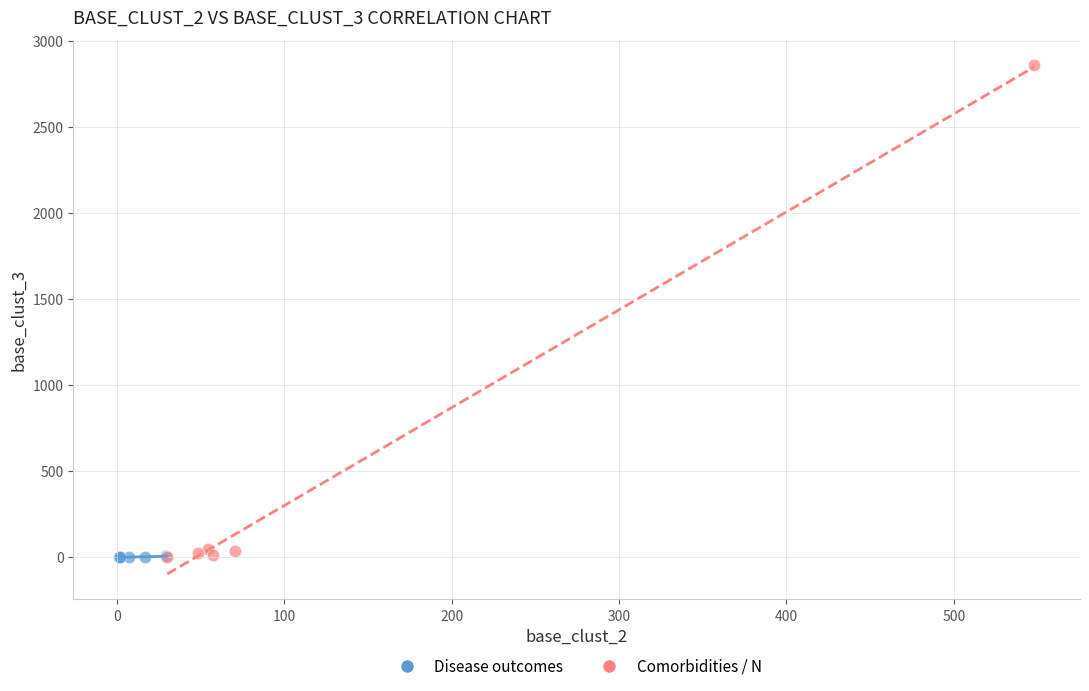

Which series has the largest Y range (max minus min)?

Comorbidities / N